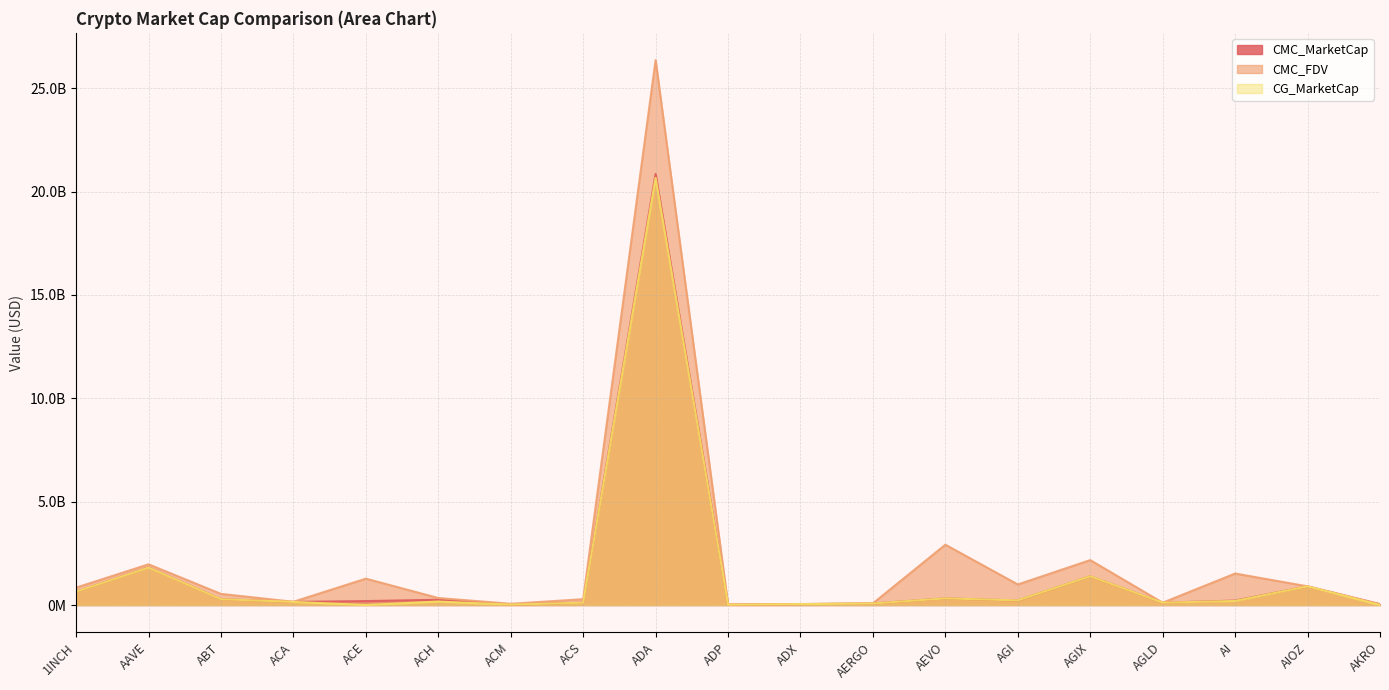

At which label does CMC_FDV reach its minimum?

ADP